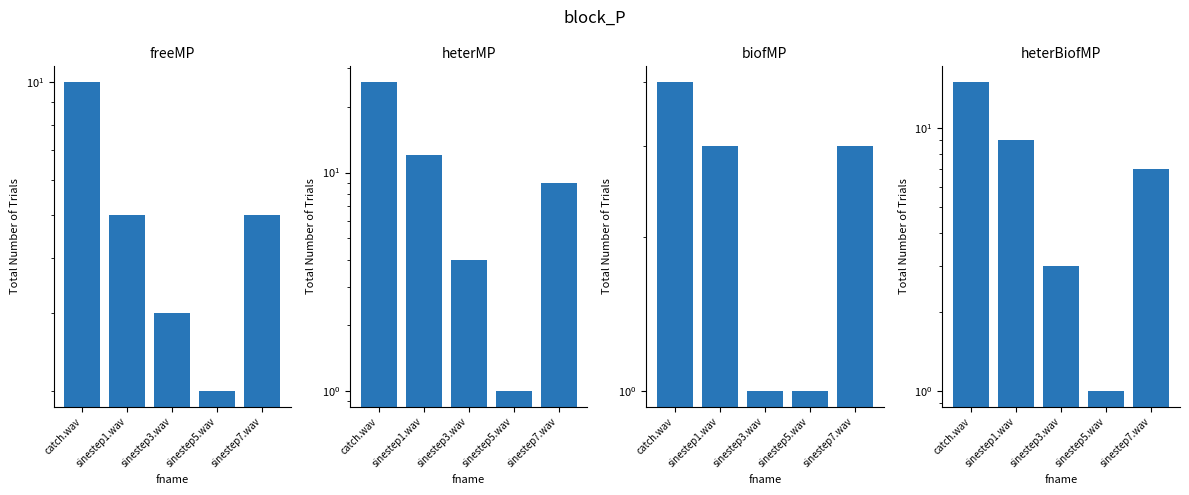

True or false: freeMP has a value of 7 at sinestep7.wav.

False